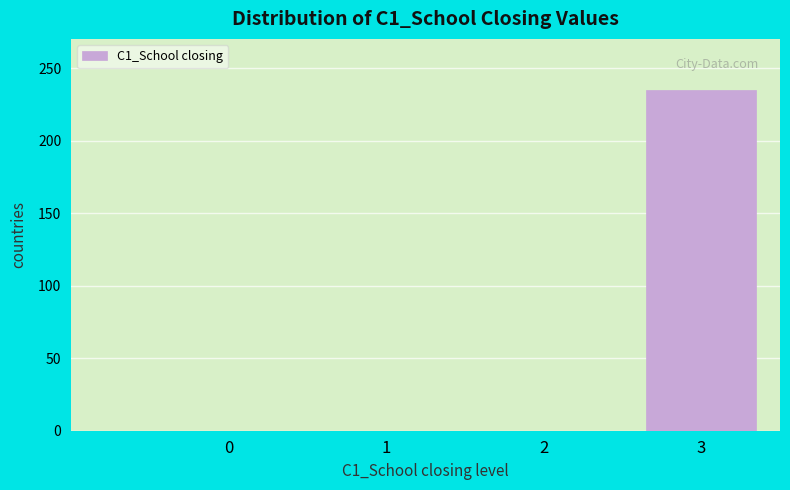

Reading left to right, what are all the values shown in this chart?

0=0	1=0	2=0	3=235